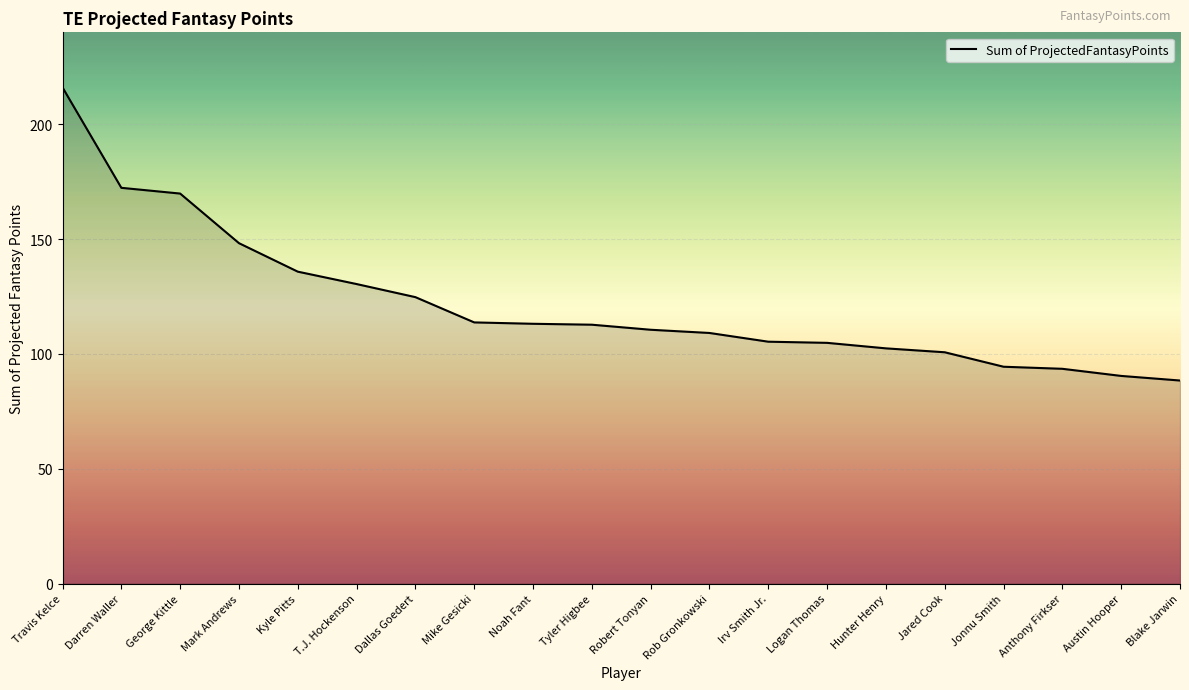

What is the difference between the values at Anthony Firkser and T.J. Hockenson?

36.9